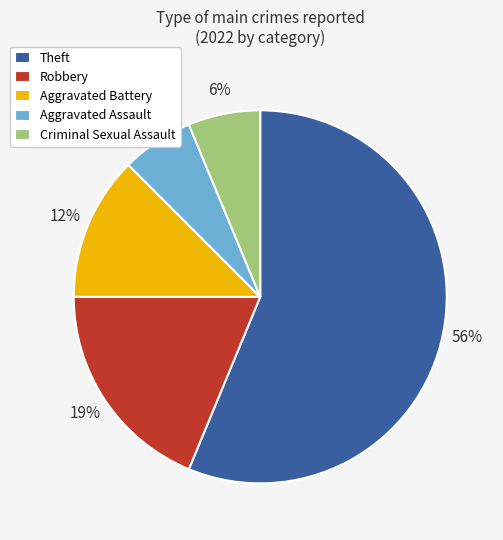

Which has a higher value, Aggravated Battery or Robbery?

Robbery